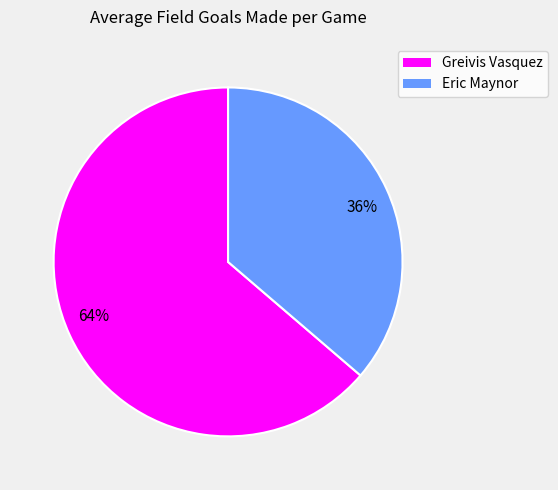

To the nearest percent, what is the average slice percentage?

50%